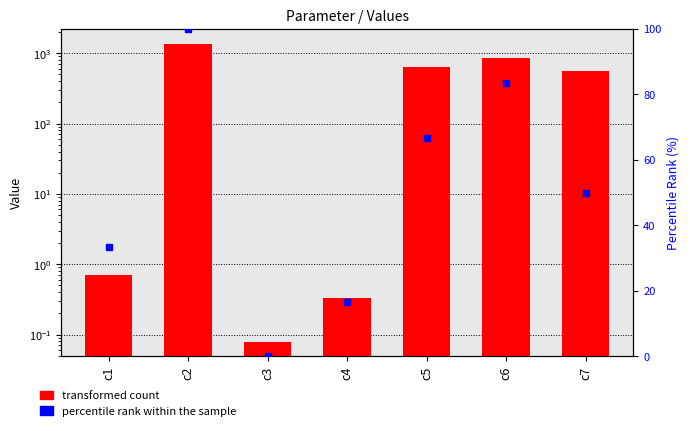

Which series contains the highest Y value?

transformed count